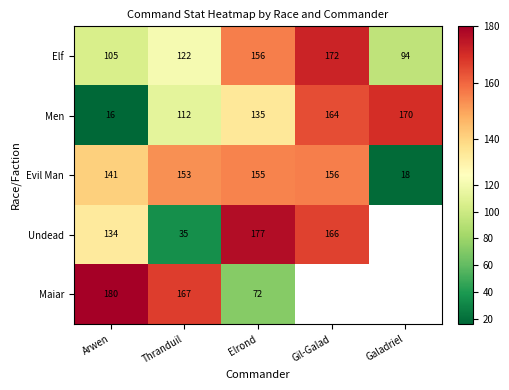

Is it true that Men equals 26.0 at Arwen?

False